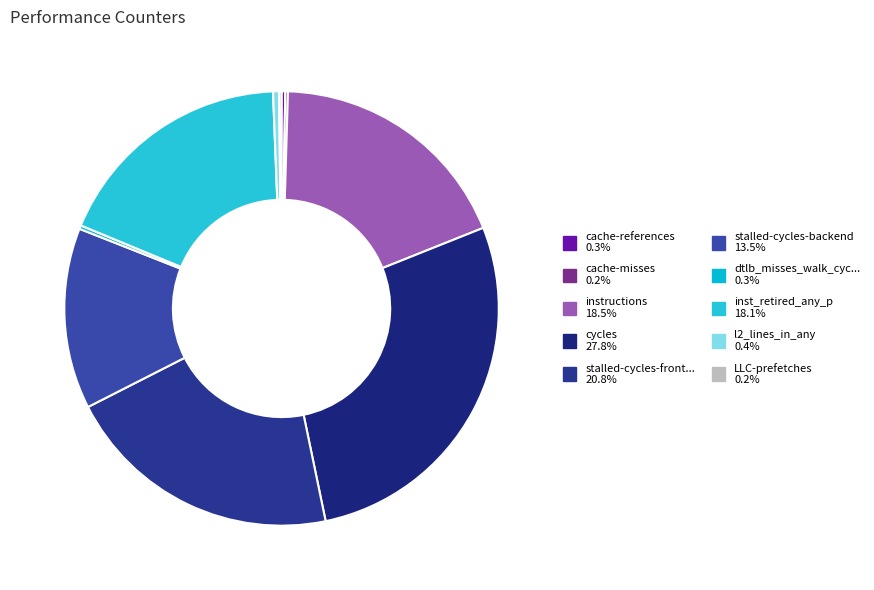

Which category has the biggest portion of the pie?

cycles